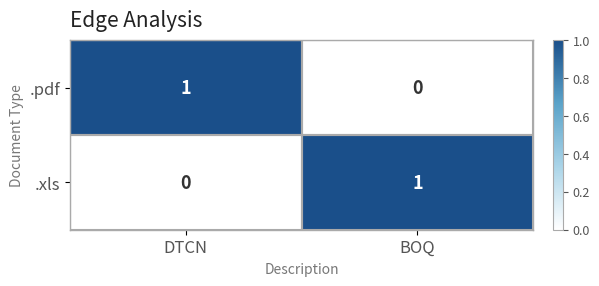

How many data points in .pdf are less than 1?

1